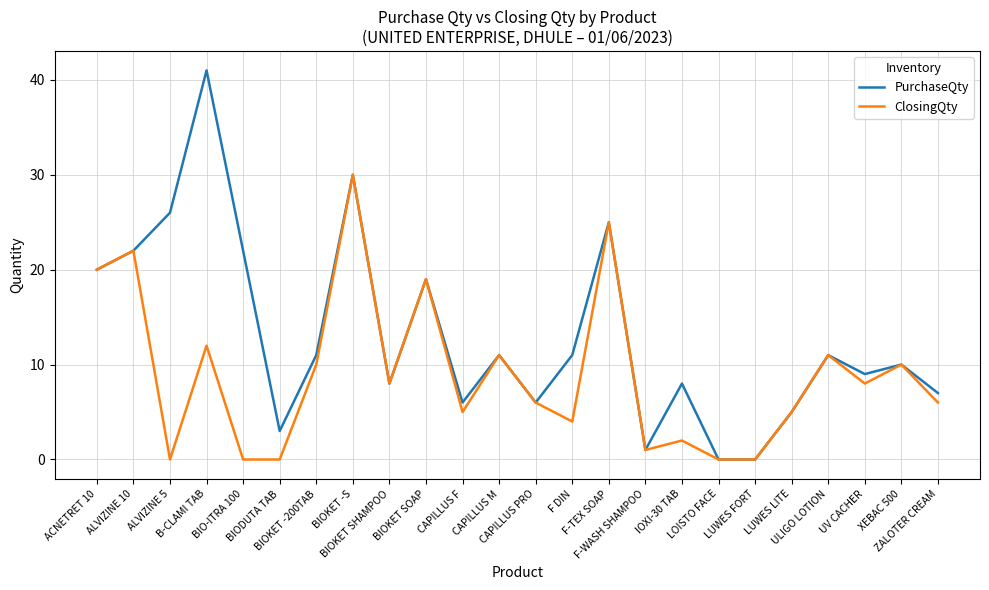

Where is the first local minimum for PurchaseQty?

BIODUTA TAB